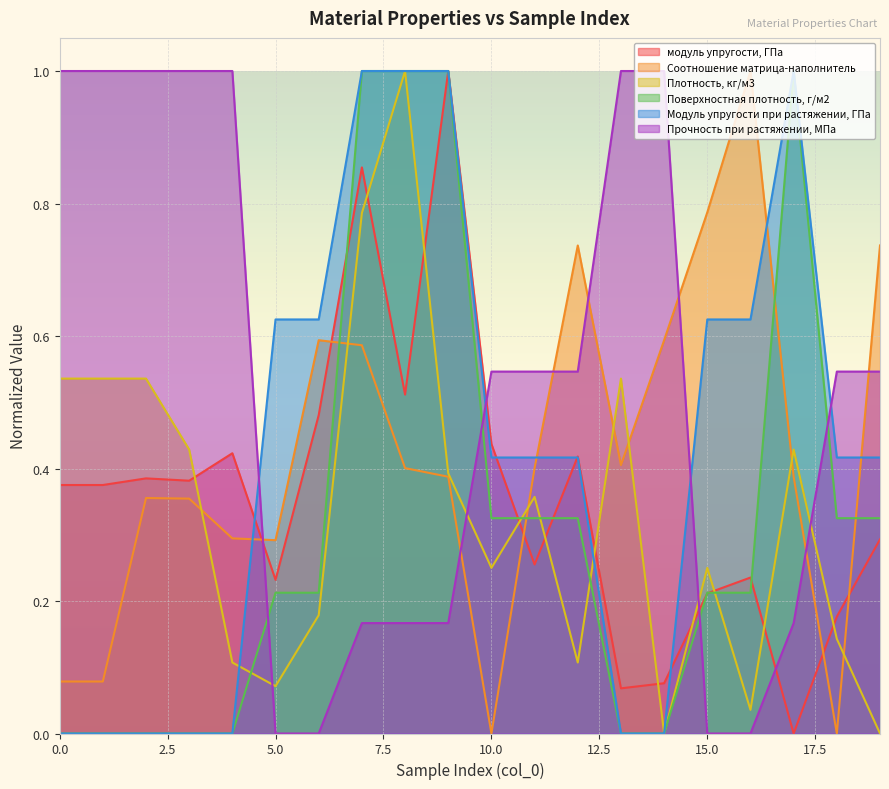

True or false: Плотность, кг/м3 has a value of 0.4 at 17.

True